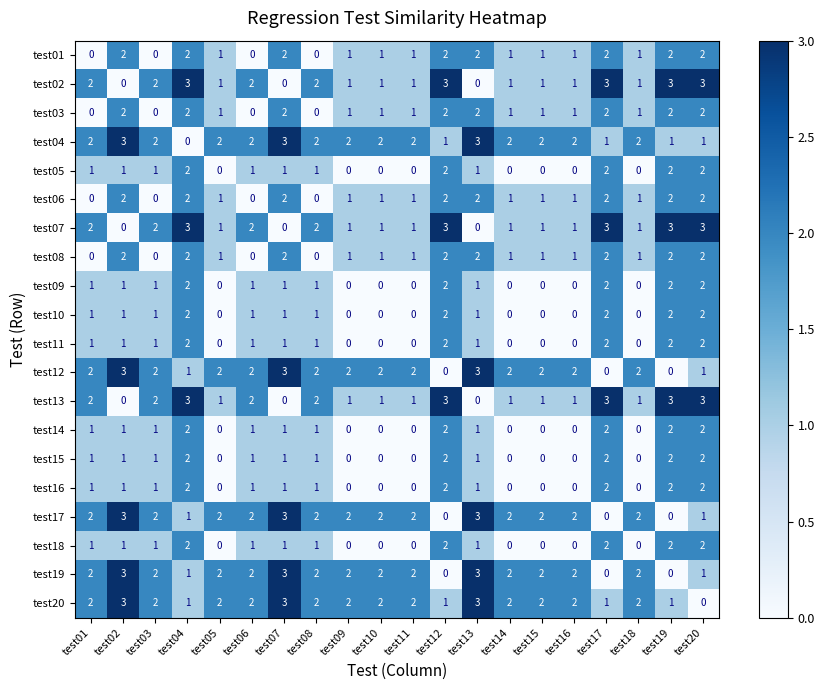

Count the test16 values in the range 0 to 2.

20